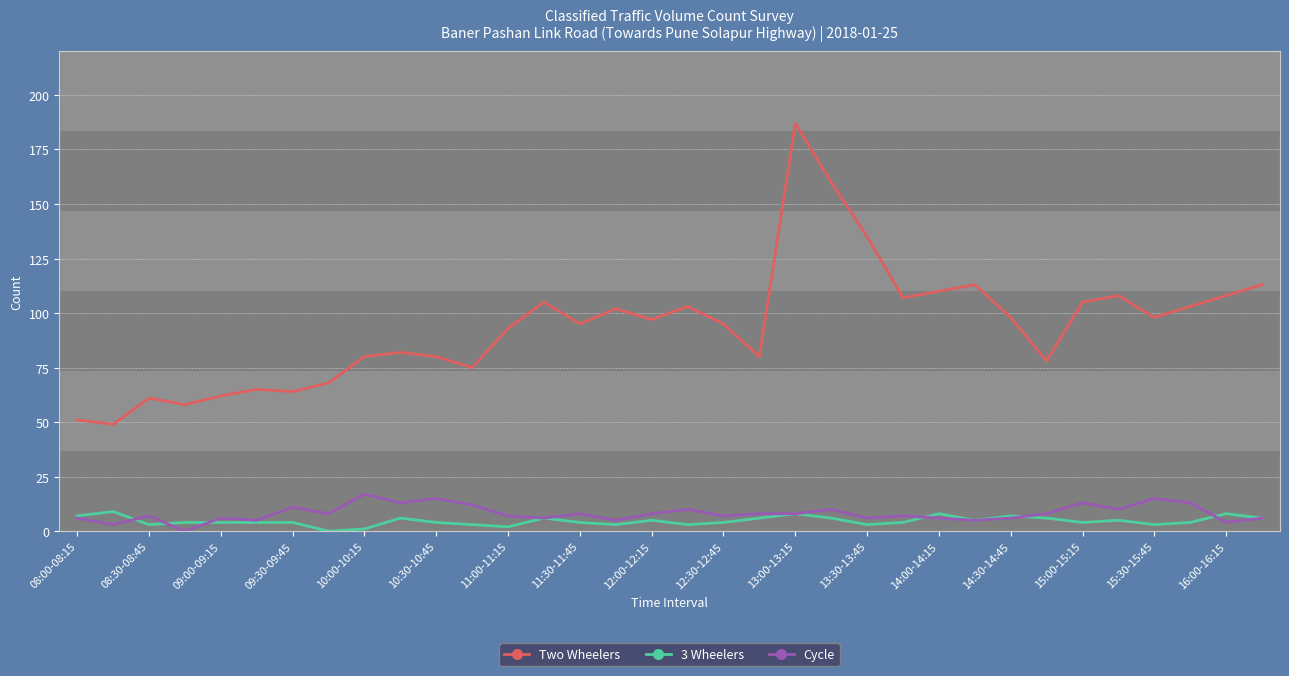

What is the greatest value displayed?

187